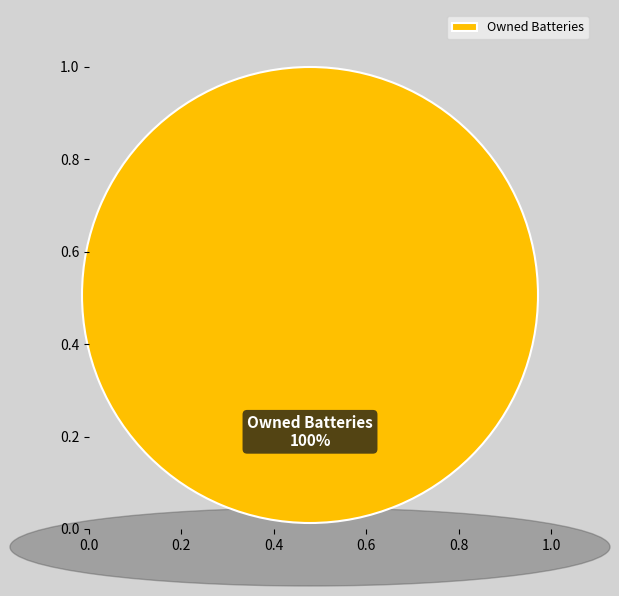

Count the number of slices in the pie.

1